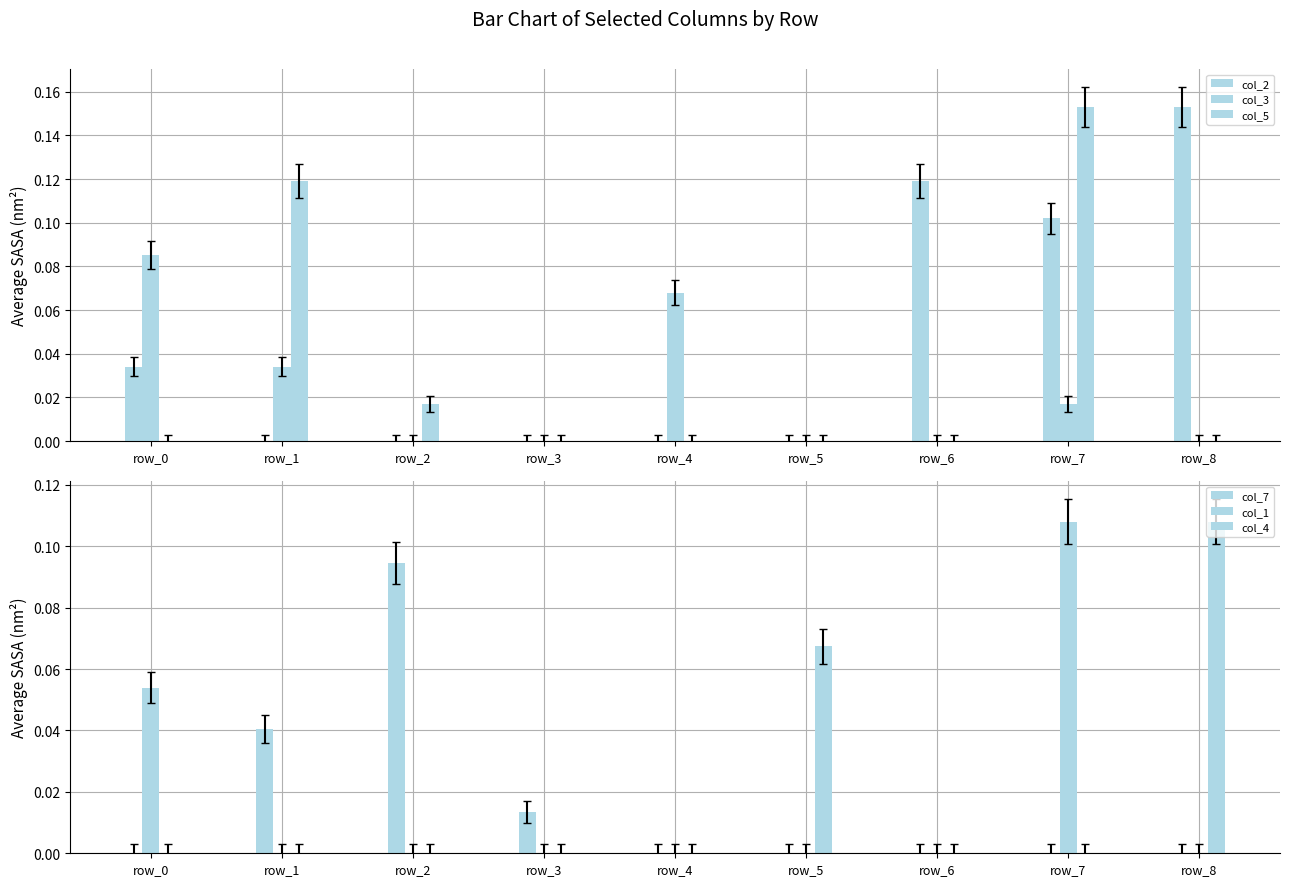

What is the difference between the highest and lowest values at row_4?

0.1